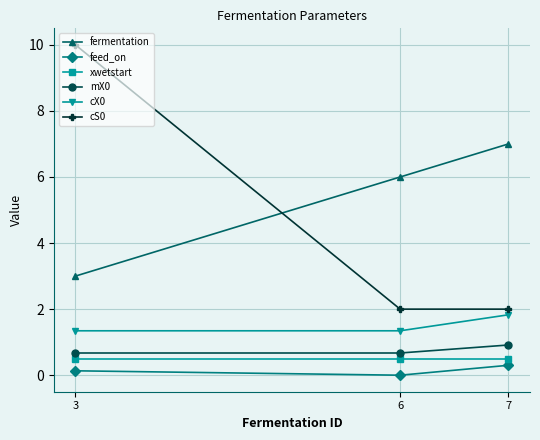

Which category has the lowest value in the fermentation series?

3